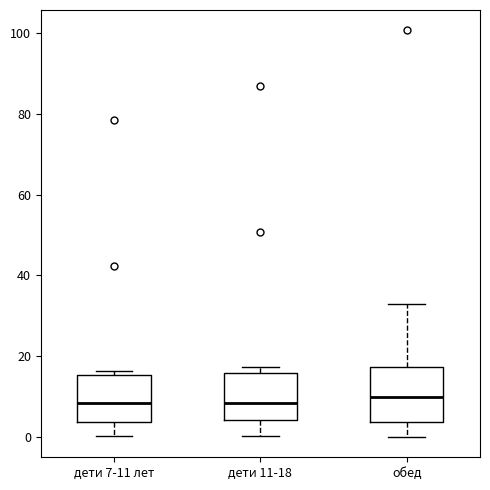

Reading left to right, transcribe this box plot: for each box, give where its median line is, the range the box spans, and where its two whiskers end, as read against the y-axis. The values are not printed on the chart, so give them approximately, as read against the axis.

дети 7-11 лет: median 8, box 4 to 16, whiskers 0 to 16 (just above the box's upper edge)
дети 11-18: median 8, box 4 to 16, whiskers 0 to 18
обед: median 10, box 4 to 18, whiskers 0 to 32